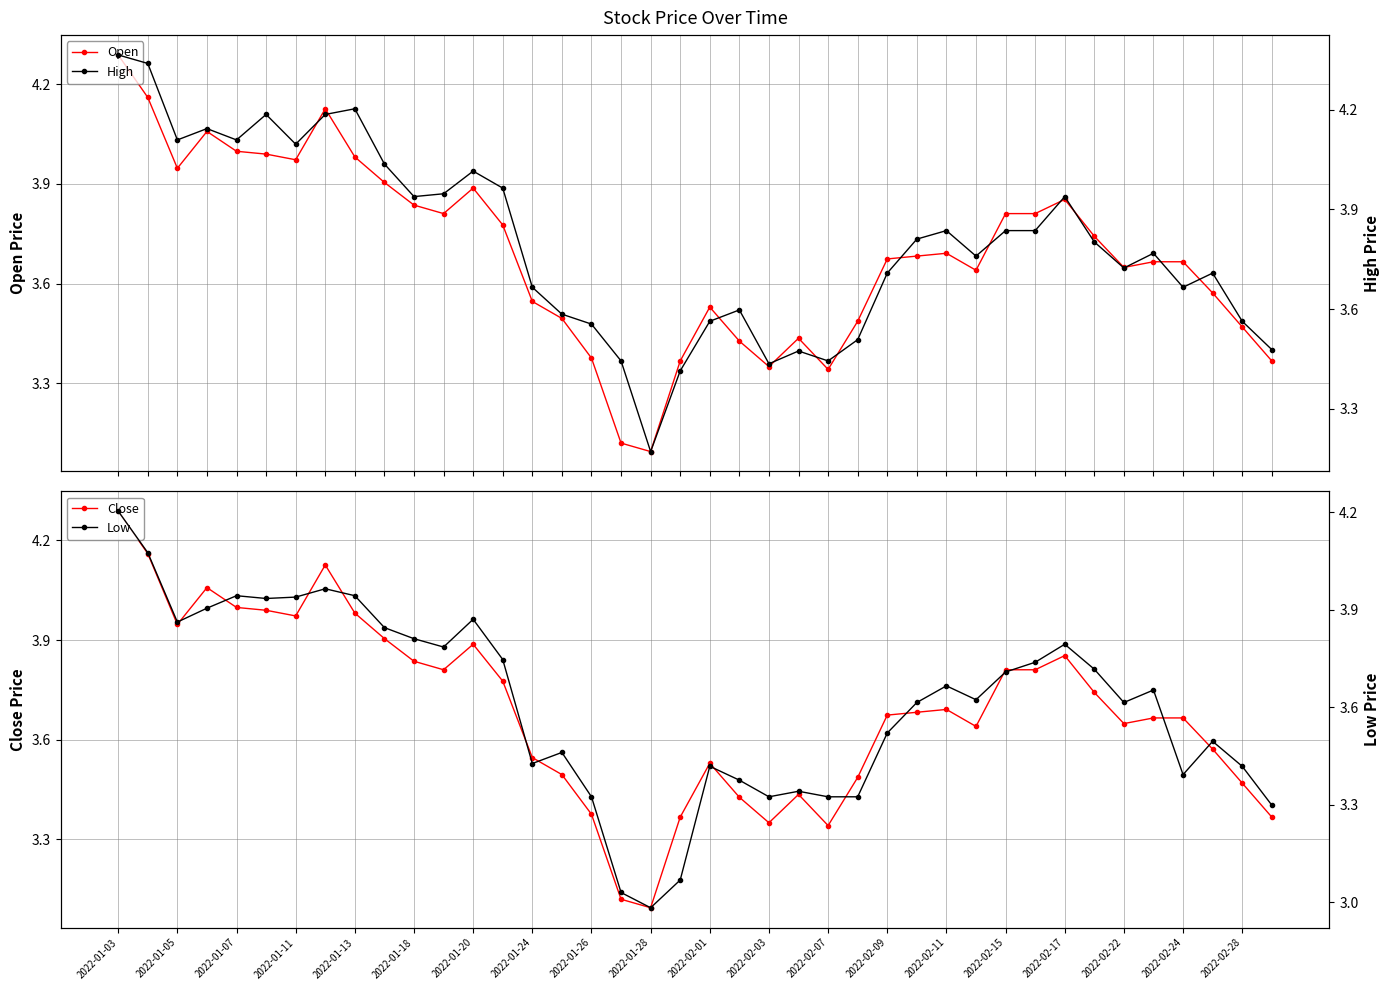

How many lines are shown in the chart?

4